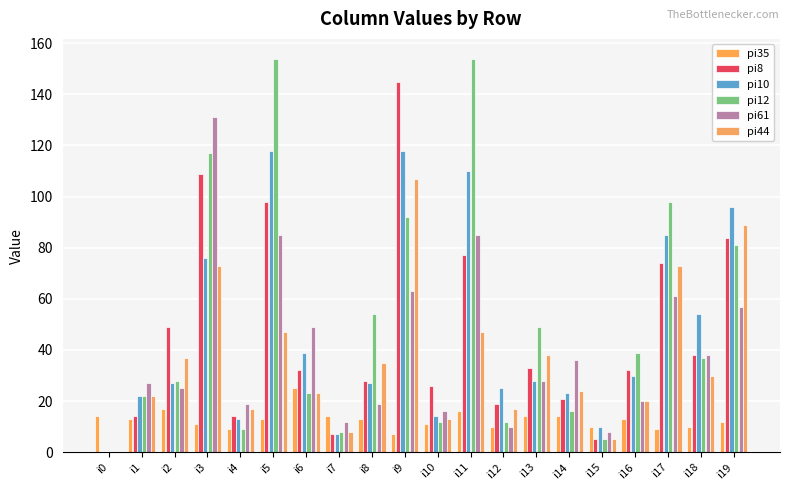

Is it true that pi12 equals 154 at i5?

True